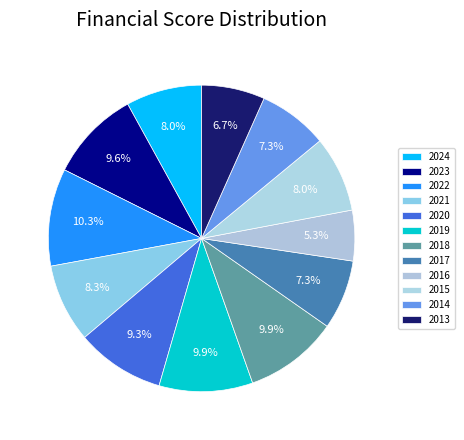

Which slice is the largest?

2022